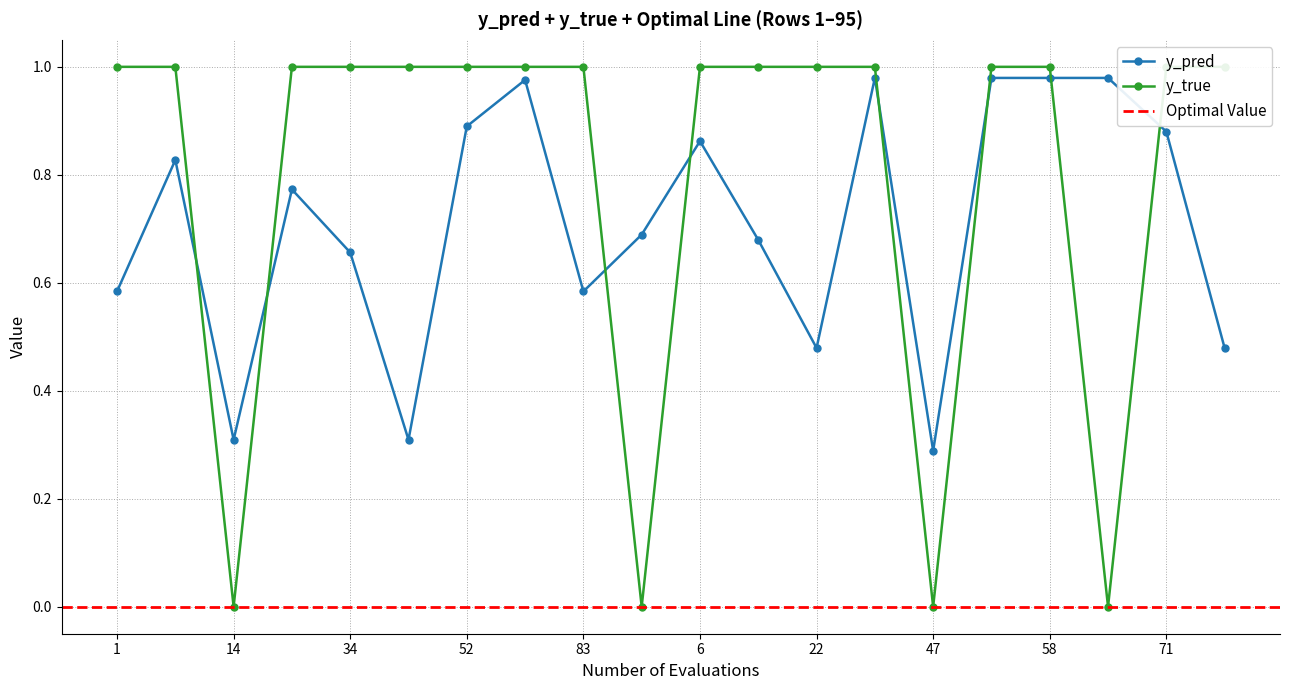

Which category has the highest value in the y_pred series?

41